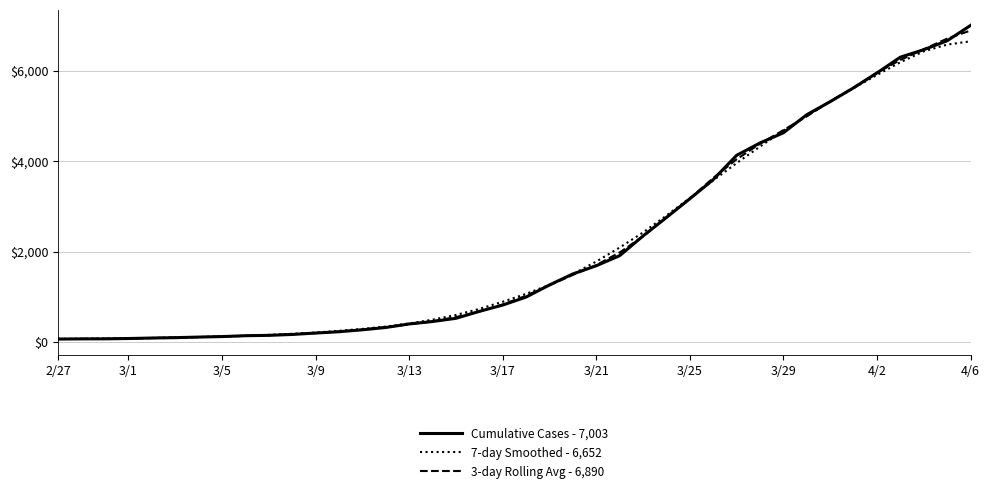

What is the greatest value displayed?

7003